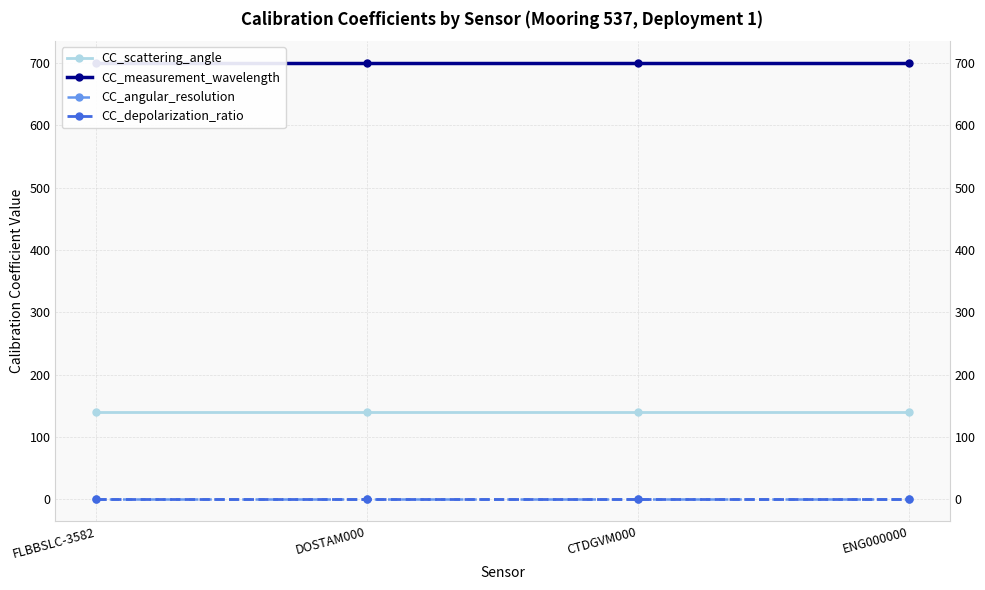

What is the spread (max minus min) of values at CTDGVM000?

700.0